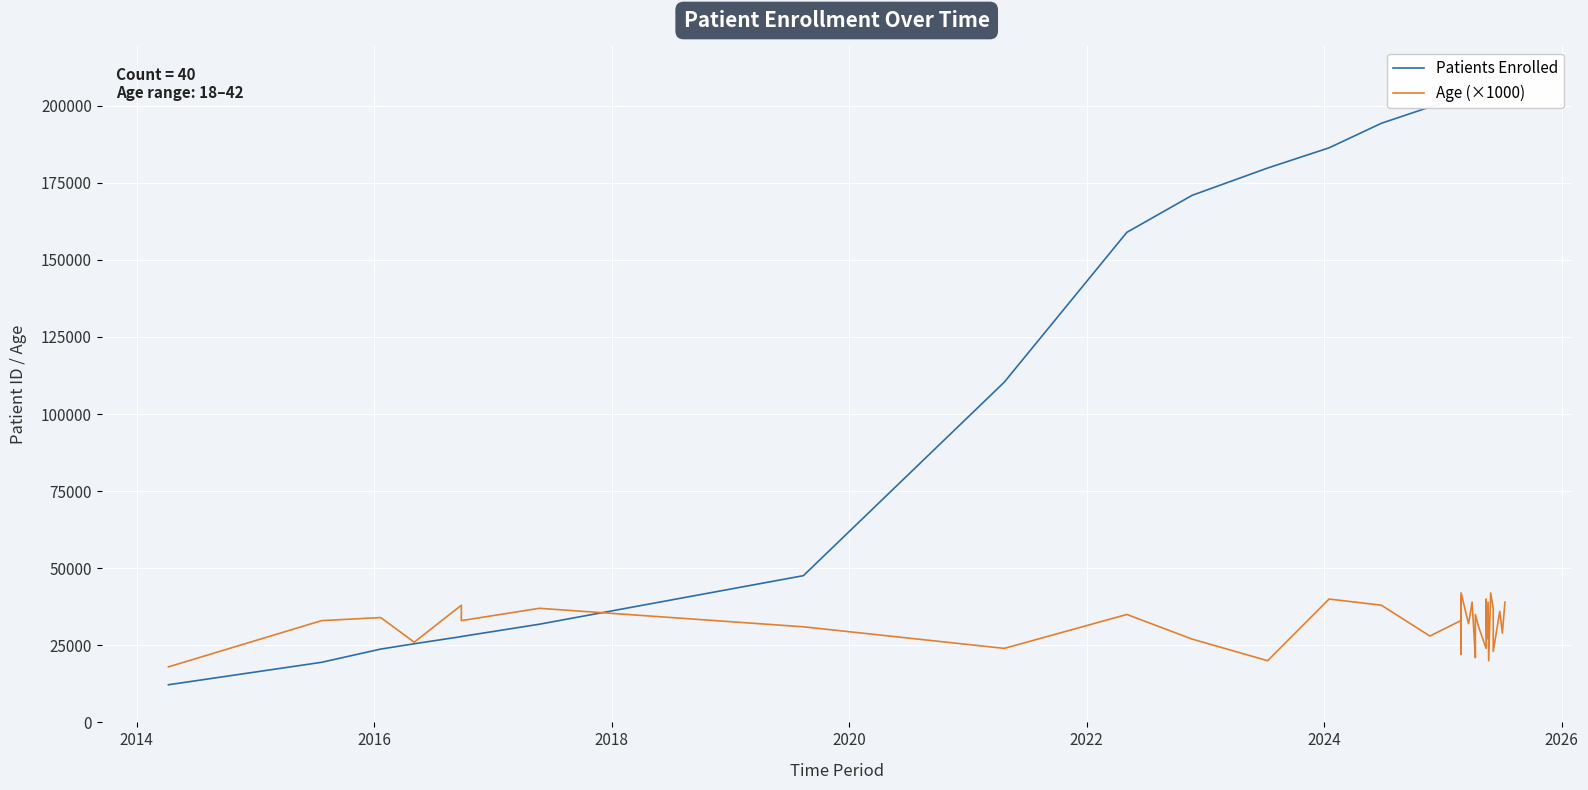

How many intersections are there between Patients Enrolled and Age (×1000)?

1